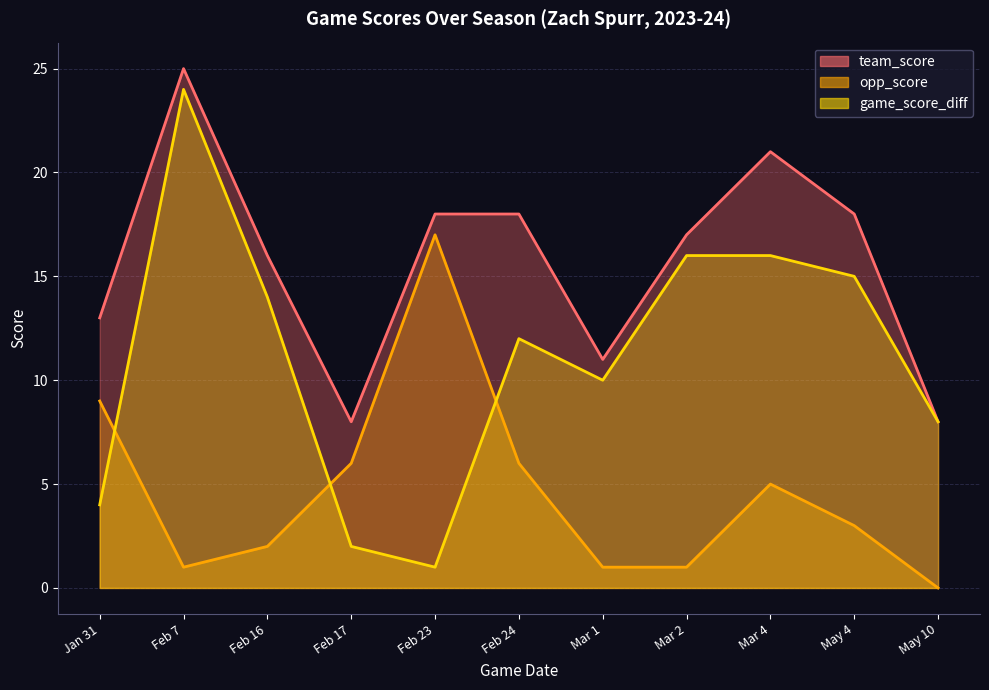

Which category has the highest value in the team_score series?

Feb 7